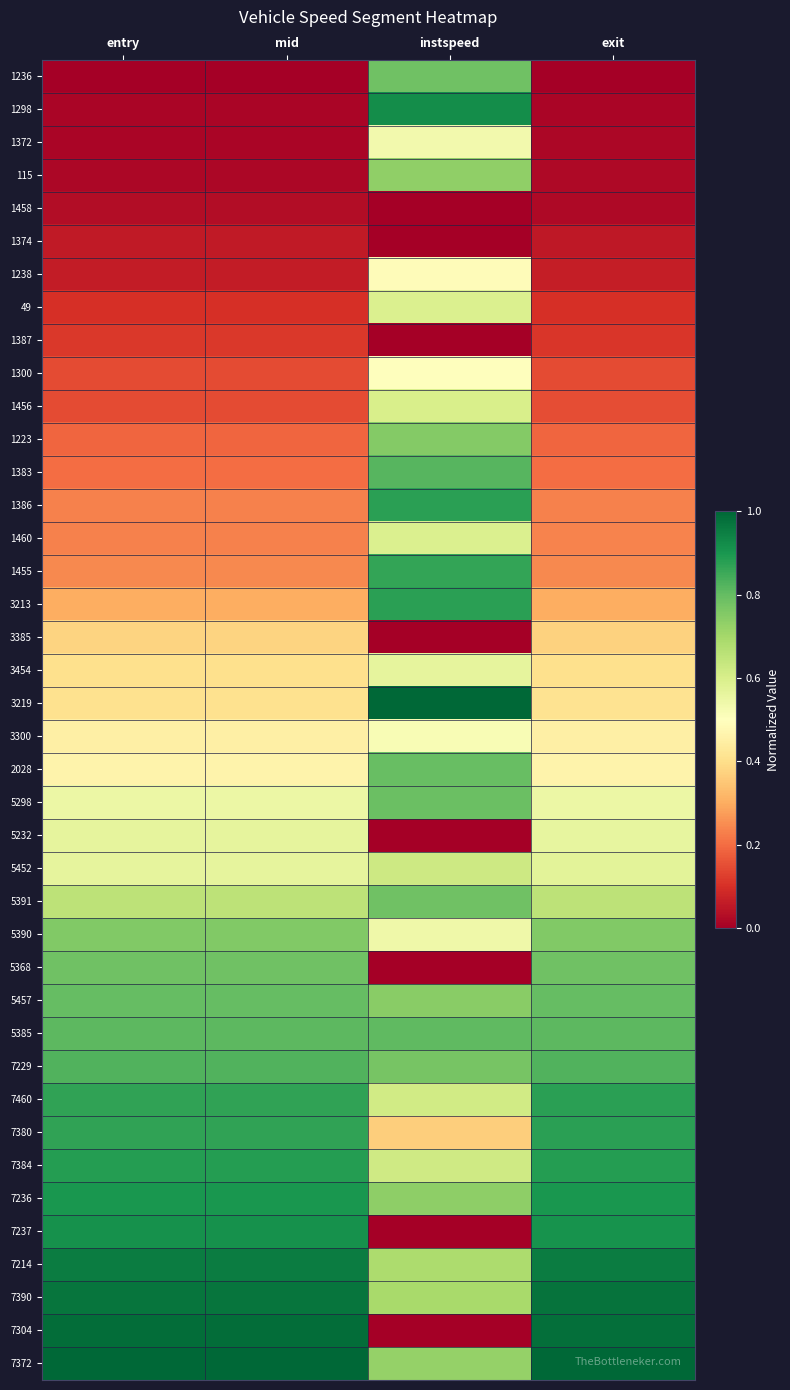

At which category is the sum across all series the highest?

instspeed